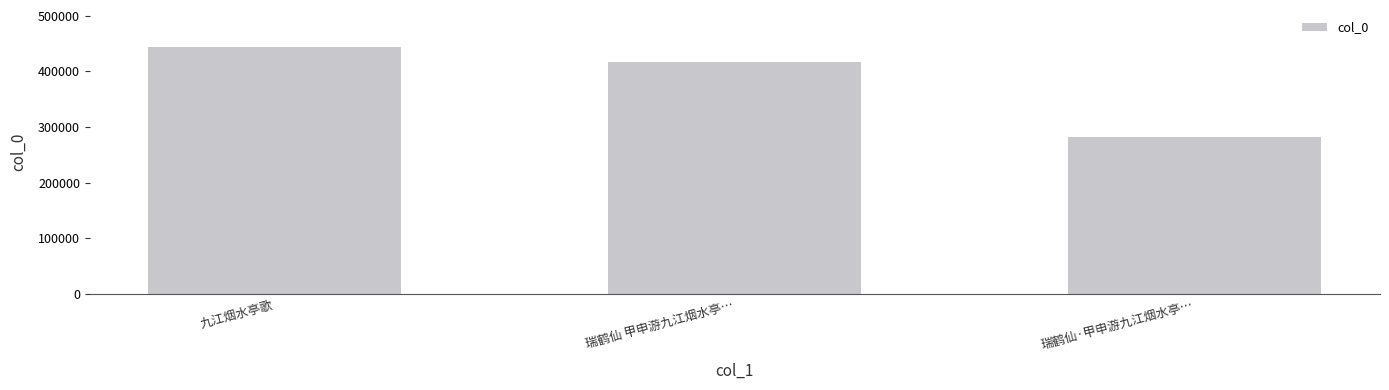

The chart shows a value of 282714 at 瑞鹤仙·甲申游九江烟水亭…. True or false?

True